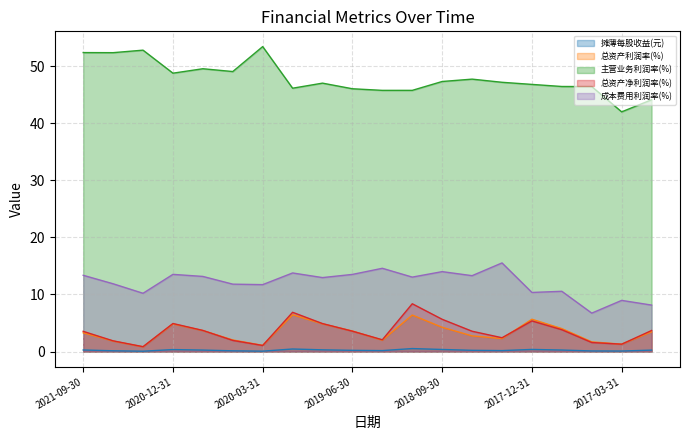

At 2020-09-30, list the series in order from smallest to largest.

摊薄每股收益(元), 总资产利润率(%), 总资产净利润率(%), 成本费用利润率(%), 主营业务利润率(%)